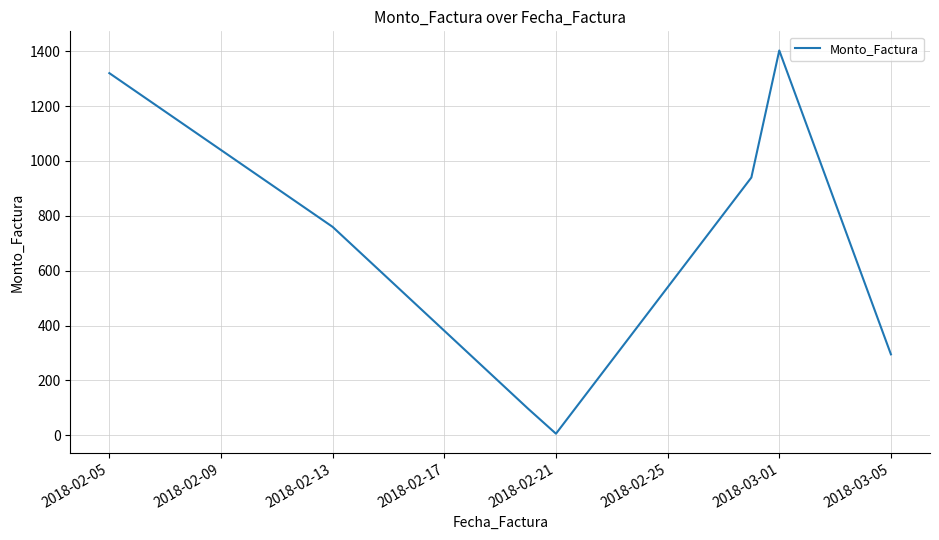

How many values are below 759?

3